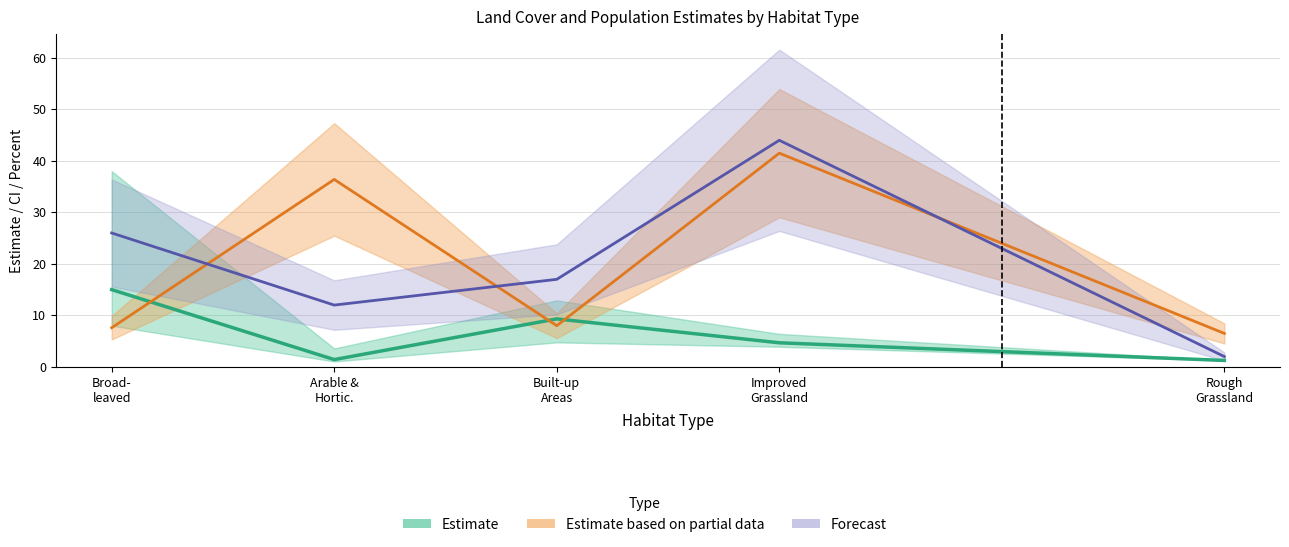

What is the sum of the PopSizePercent (forecast) values at Built-up
Areas and Broad-
leaved?

43.0